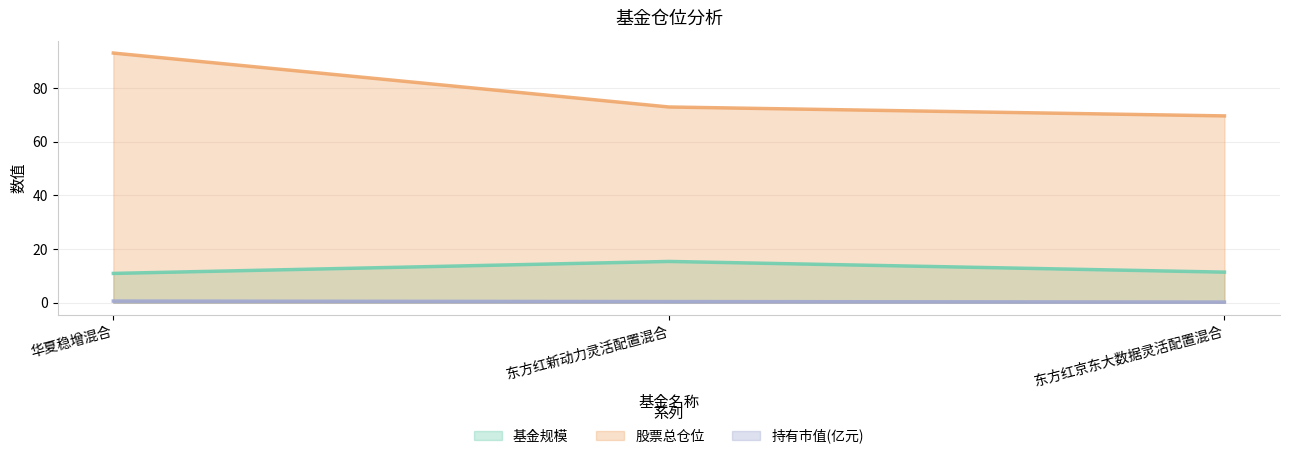

What is the difference between the 股票总仓位 values at 华夏稳增混合 and 东方红新动力灵活配置混合?

20.1